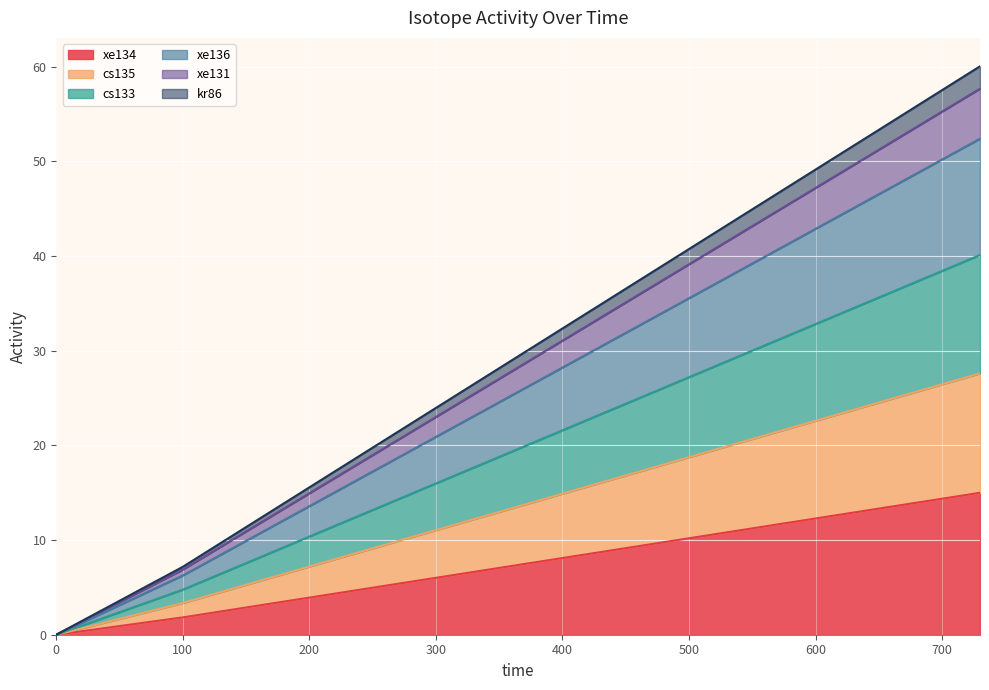

The cs133 series shows 31.2 at 415. True or false?

False